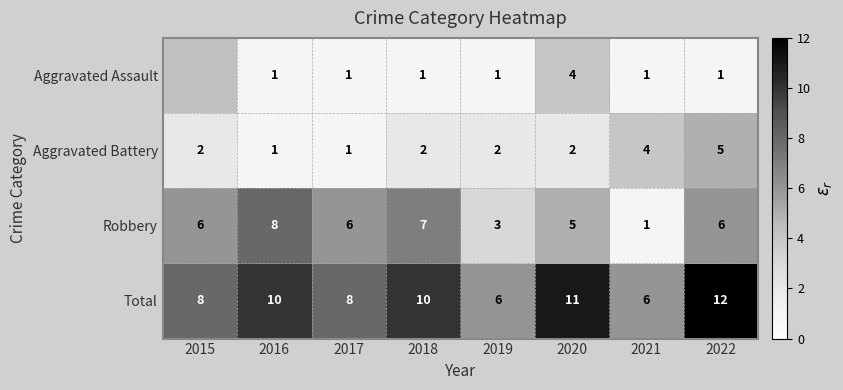

Which has a higher value, 2022 or 2019?

2022